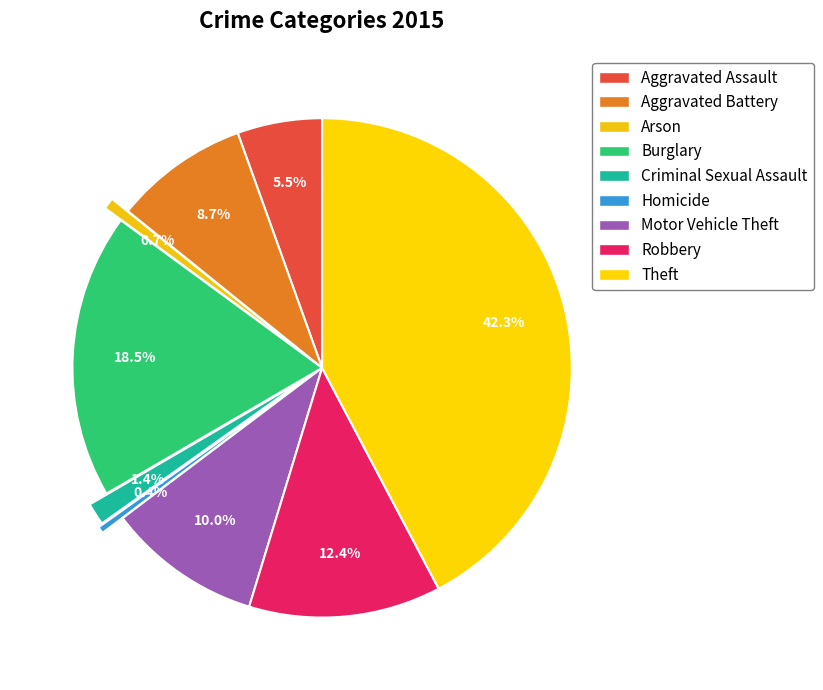

To the nearest percent, what is the combined percentage of Aggravated Assault and Robbery?

18%